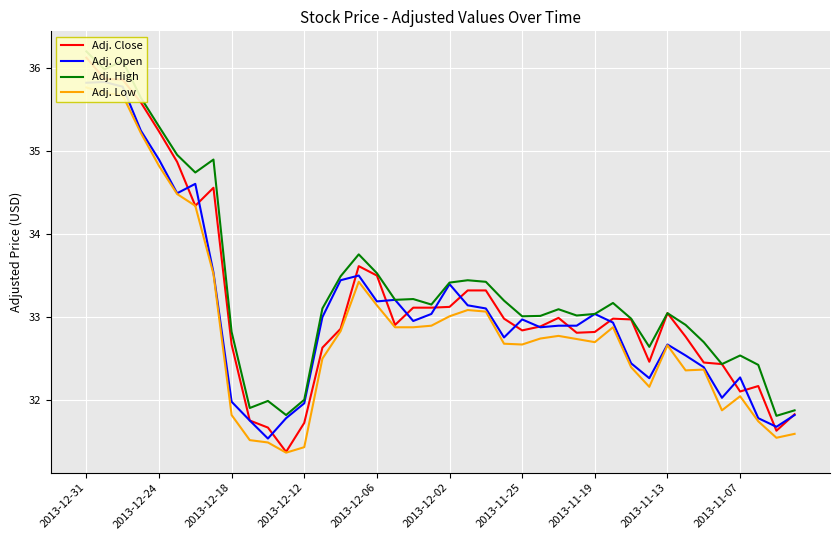

How many interior local peaks does the Adj. Low series have?

7